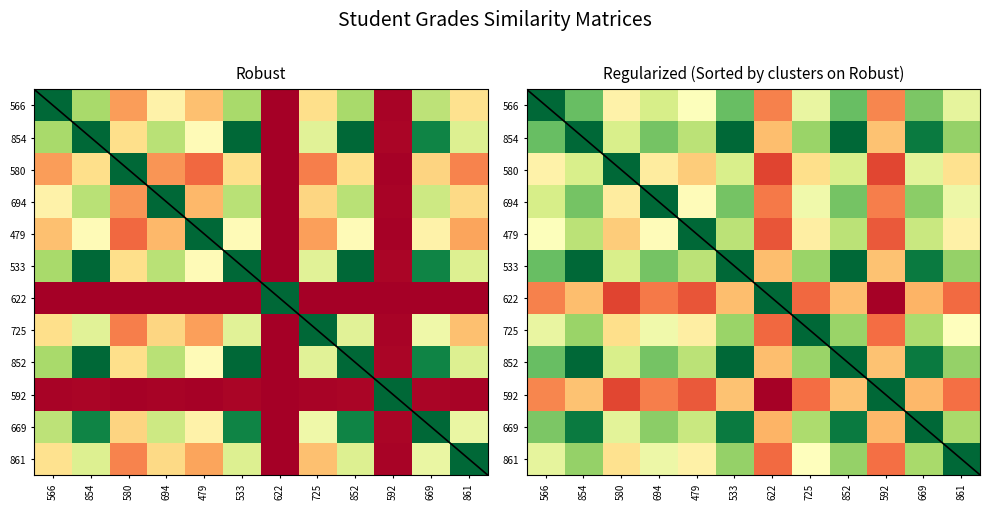

What is the highest value of the 622 series?

1.0